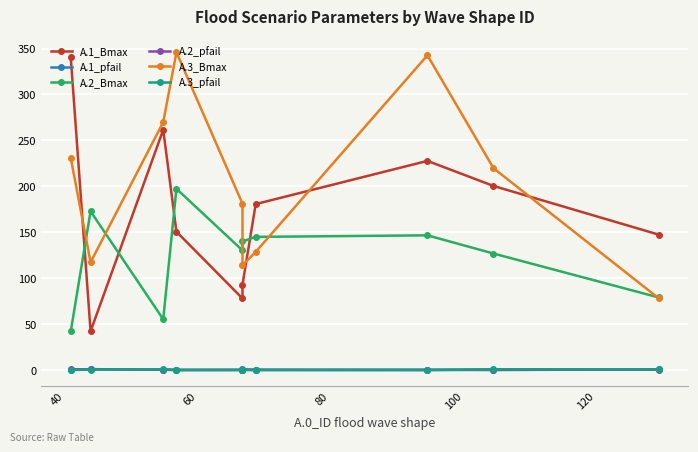

The A.1_Bmax series shows 43.0 at 100. True or false?

False